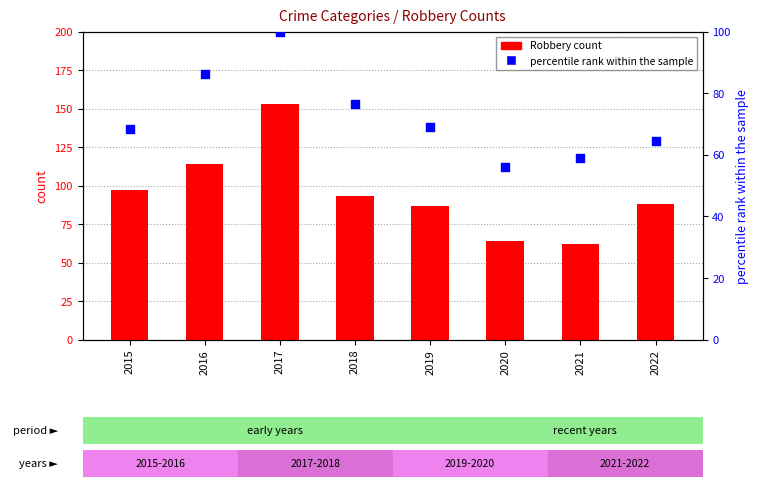

Which series contains the highest Y value?

Robbery